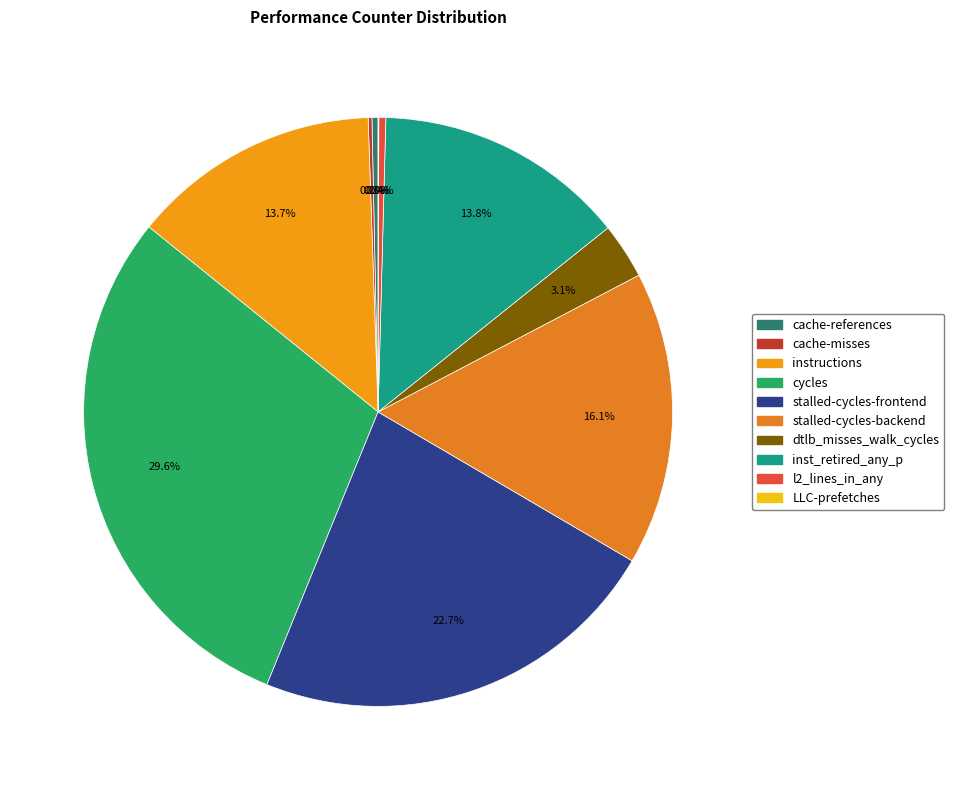

Which slice is the largest?

cycles